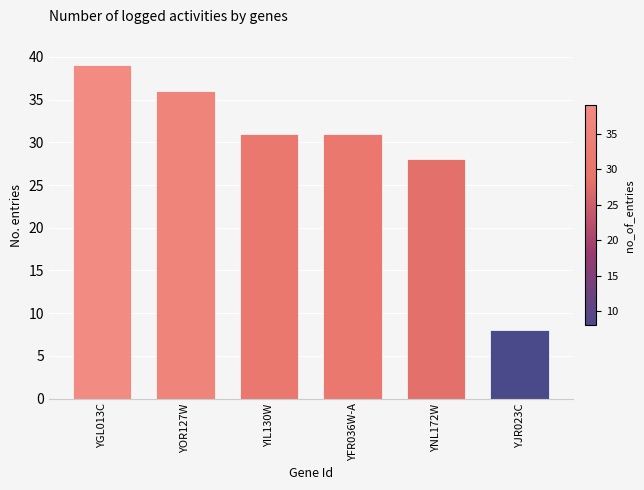

At which label does the data first exceed 31?

YGL013C